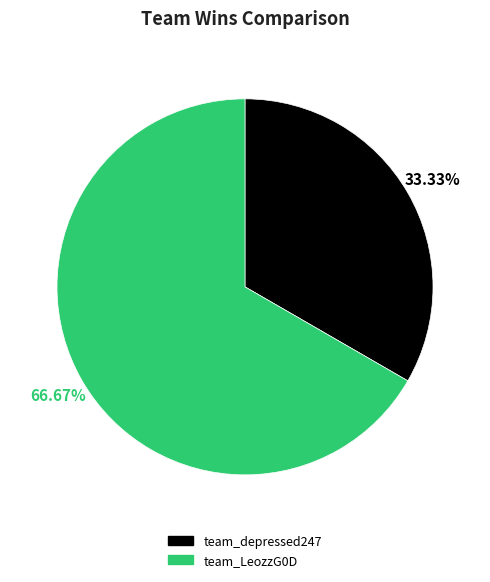

The team_LeozzG0D slice represents 72% of the pie. True or false?

False